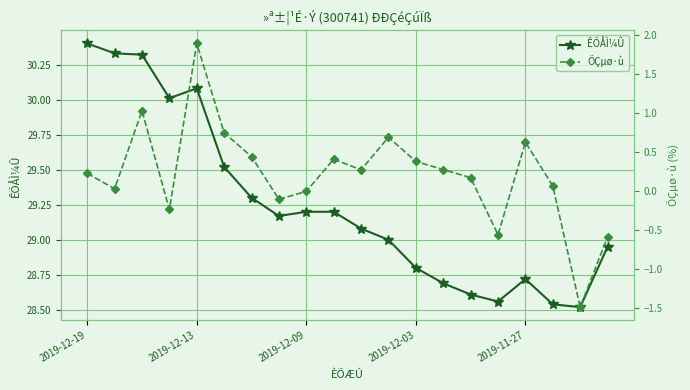

True or false: ÊÕÅÌ¼Û has more than 1 points higher than both neighbors.

True